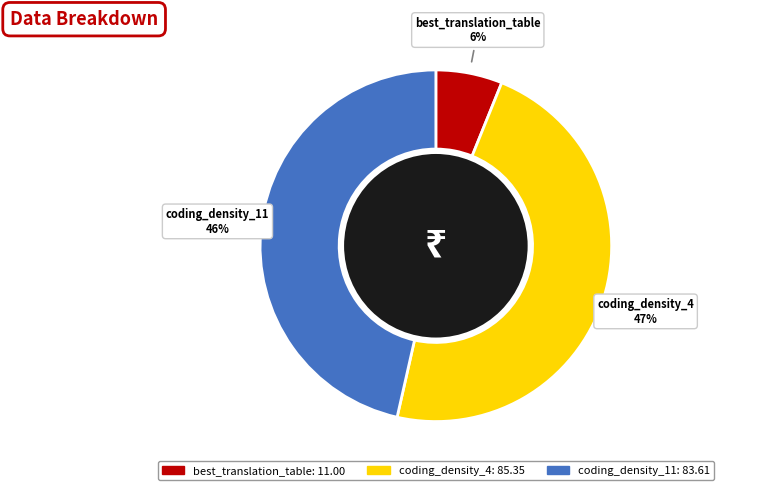

How many segments does this pie chart have?

3